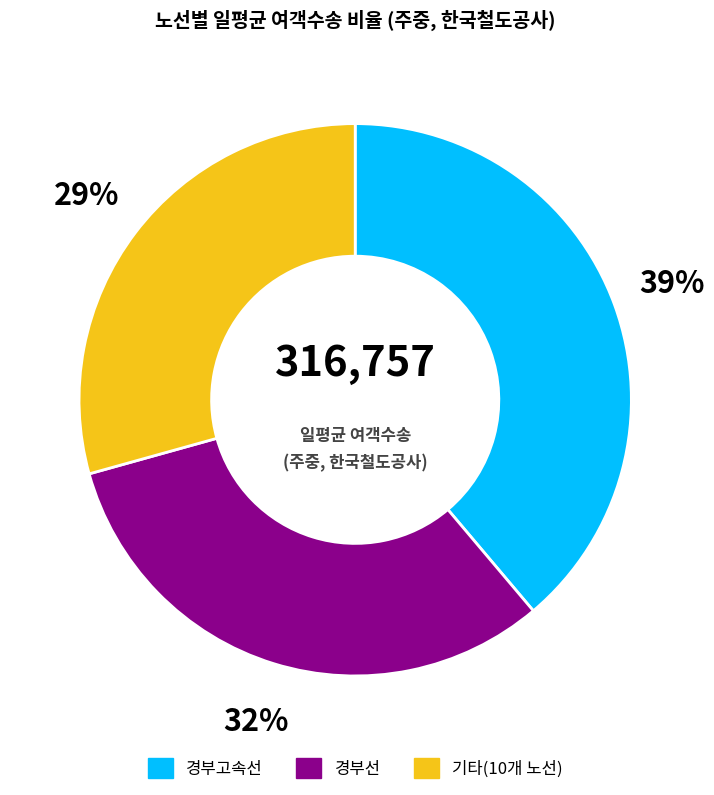

To the nearest percent, what is the average slice percentage?

33%